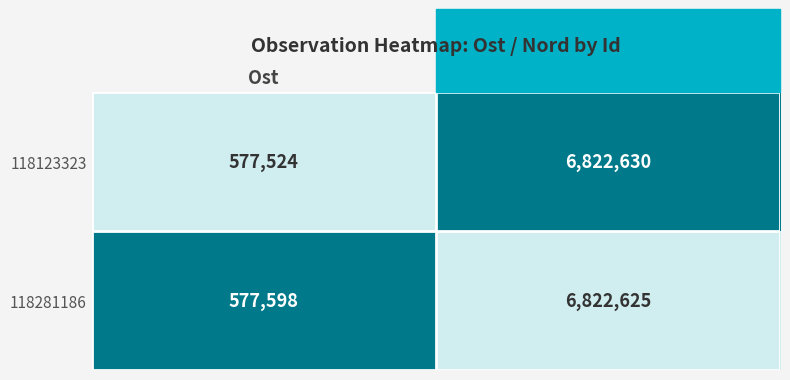

At which label is 118281186 closest to 3700111?

Ost